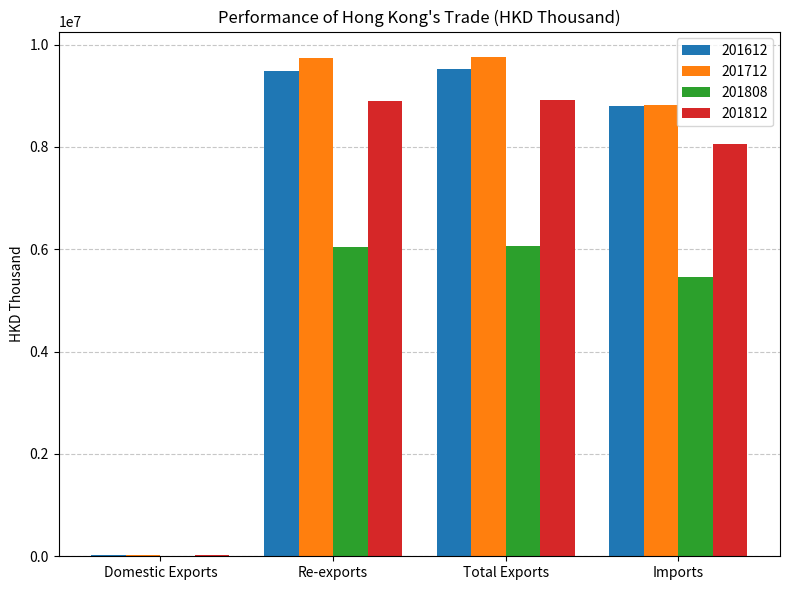

Which series has the largest total across all categories?

201712